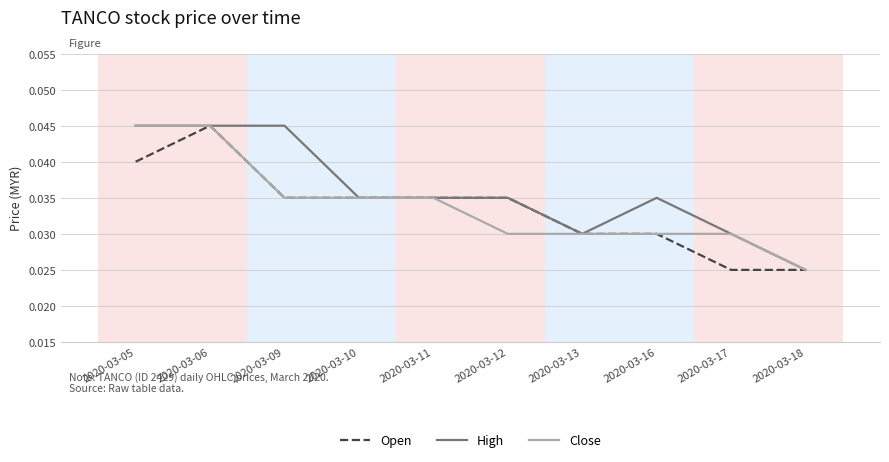

At which category is the sum across all series the highest?

2020-03-06